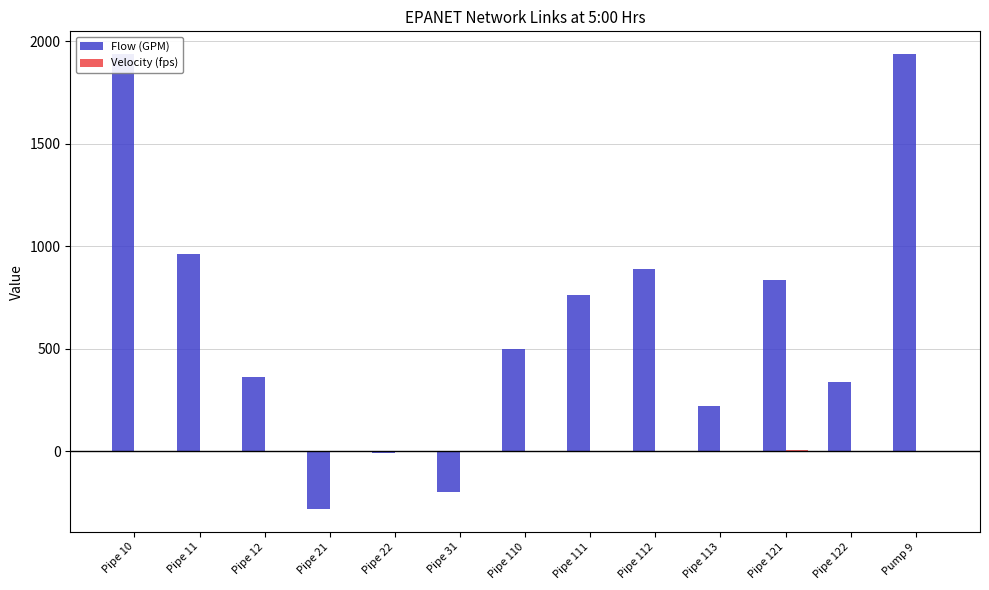

Which series has the largest total across all categories?

Flow (GPM)